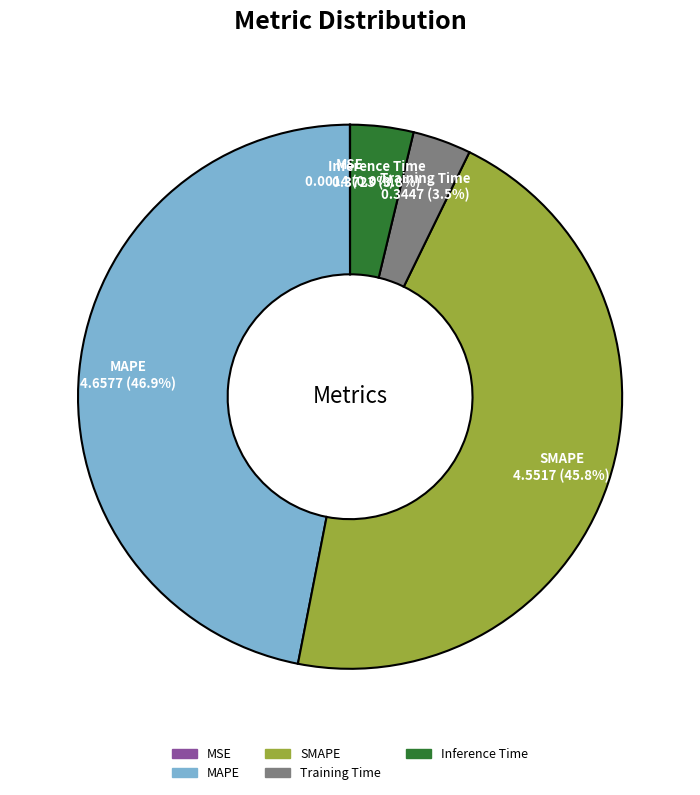

Between Inference Time and MAPE, which is larger?

MAPE